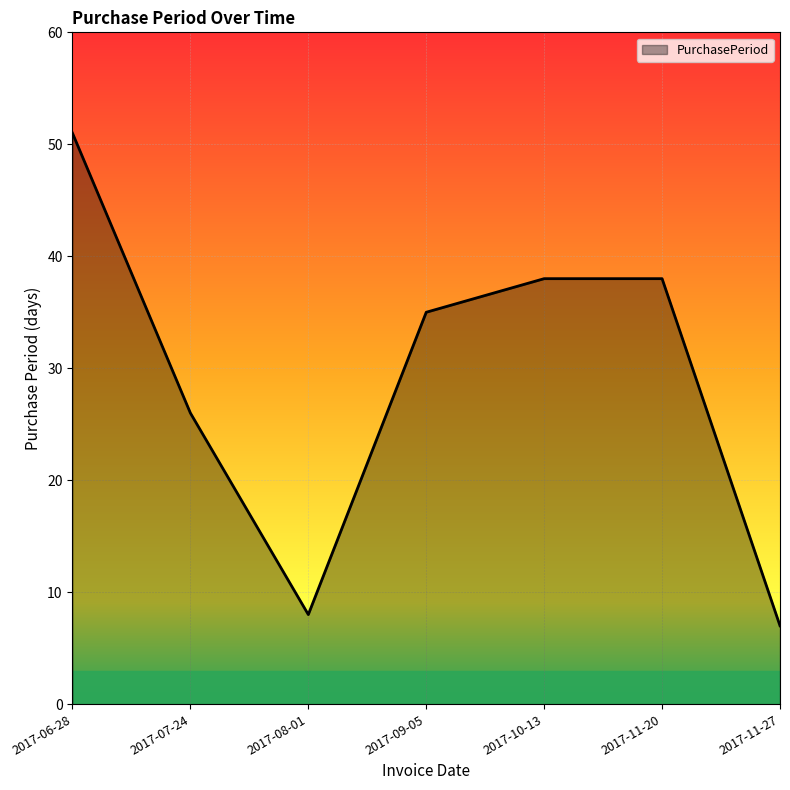

Reading right to left, transcribe all the data shown in this chart.

7	38	38	35	8	26	51